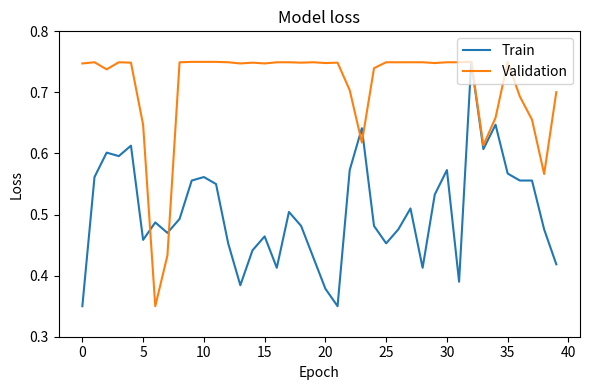

Is this an area chart (filled region under the line)?

No